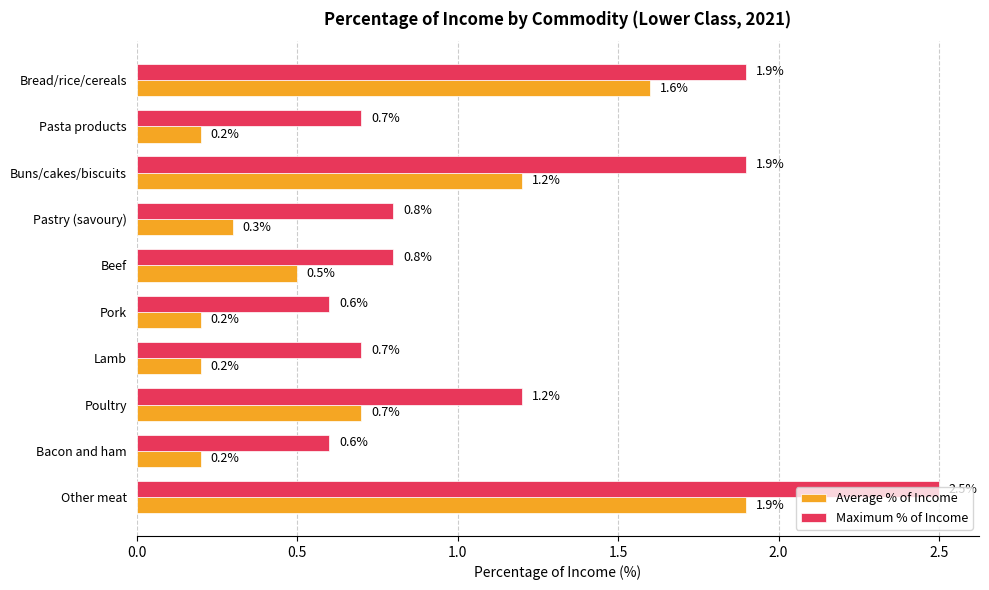

How many Maximum % of Income values are between 0 and 1?

6